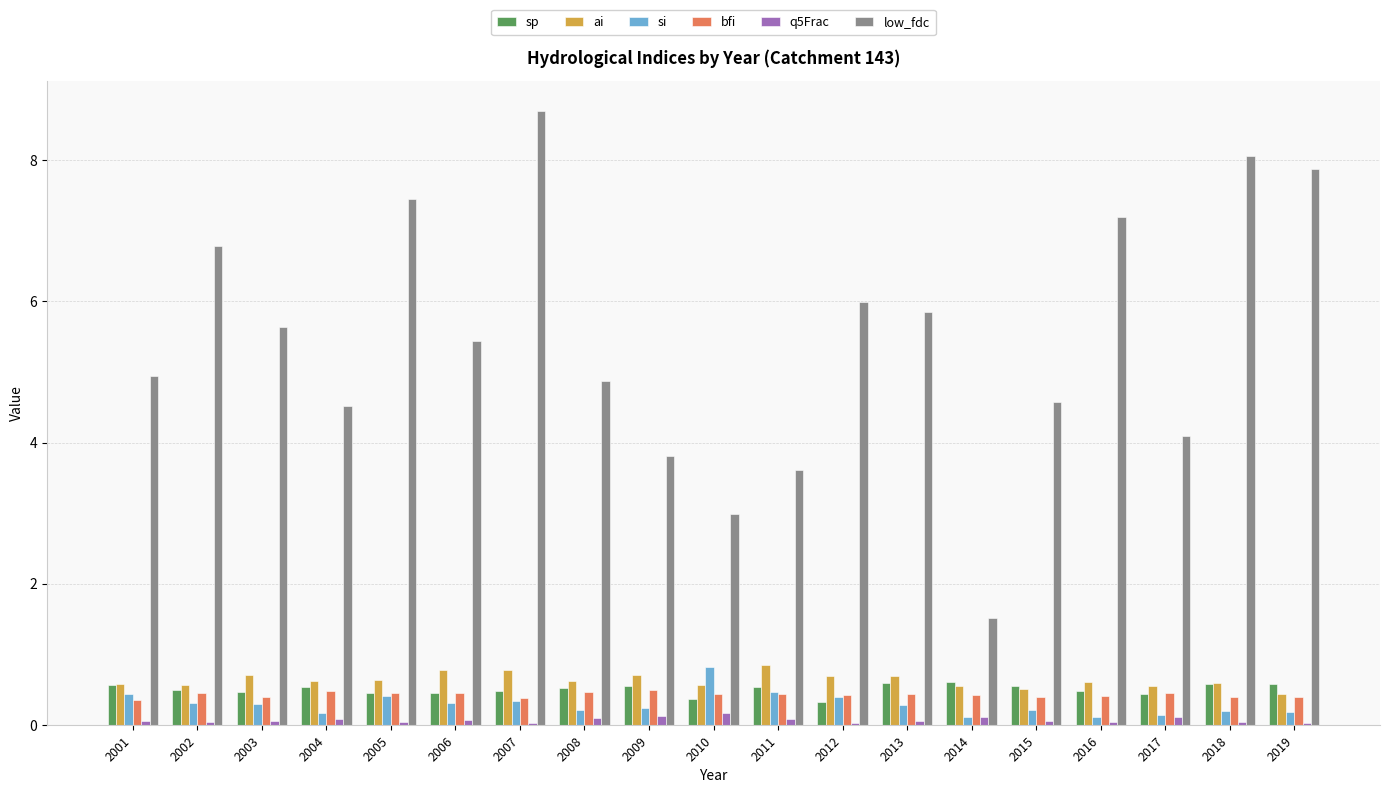

What is the spread (max minus min) of values at 2003?

5.6